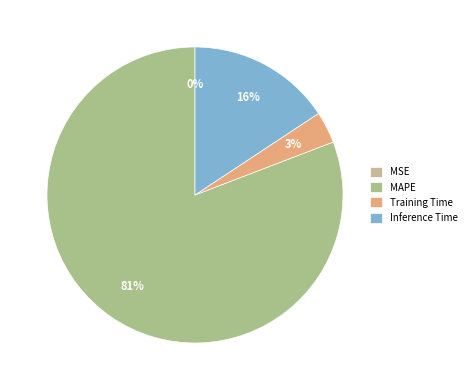

Combined, what portion of the pie is Inference Time and MAPE?

96.5%